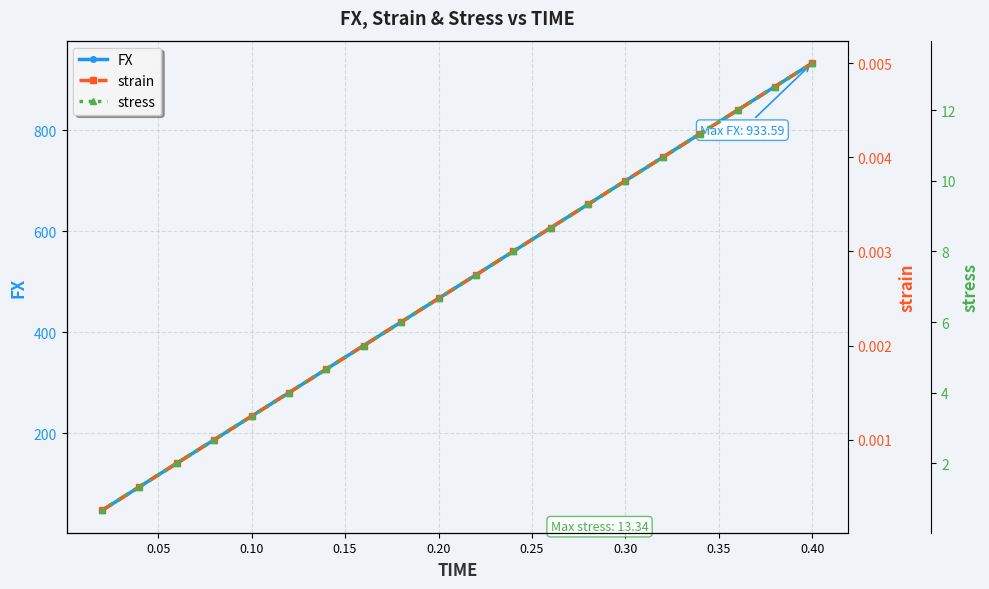

Count the number of categories in the chart.

20